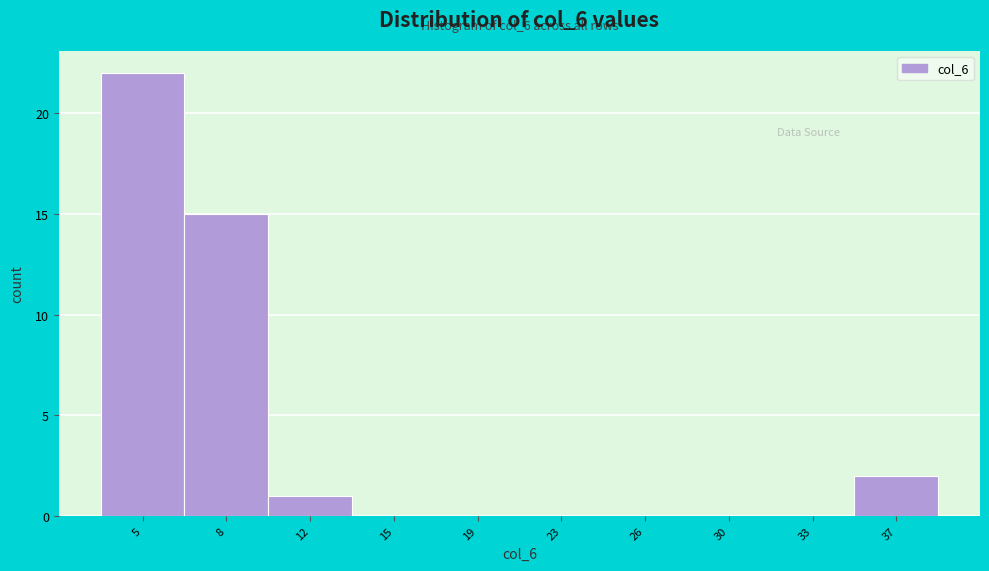

Reading left to right, transcribe all the data shown in this chart.

5=22	8=15	12=1	15=0	19=0	23=0	26=0	30=0	33=0	37=2